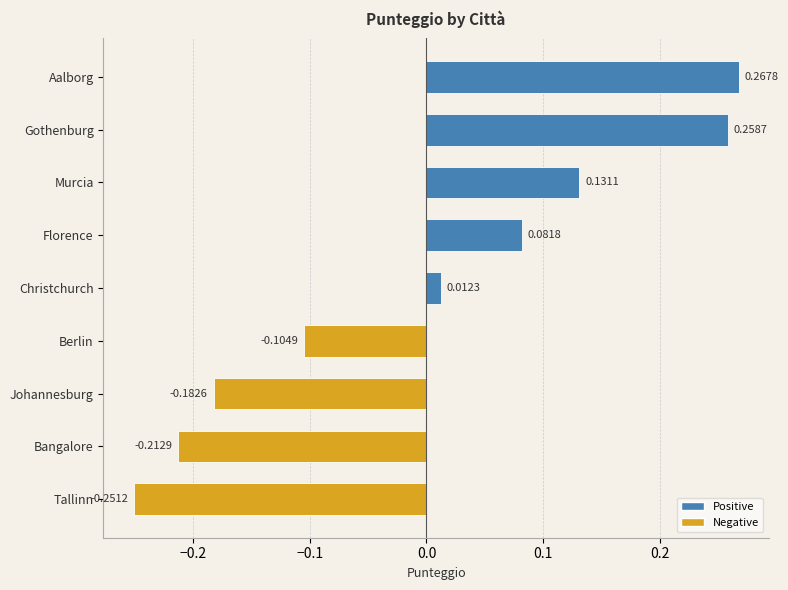

Does the chart contain any negative values?

Yes